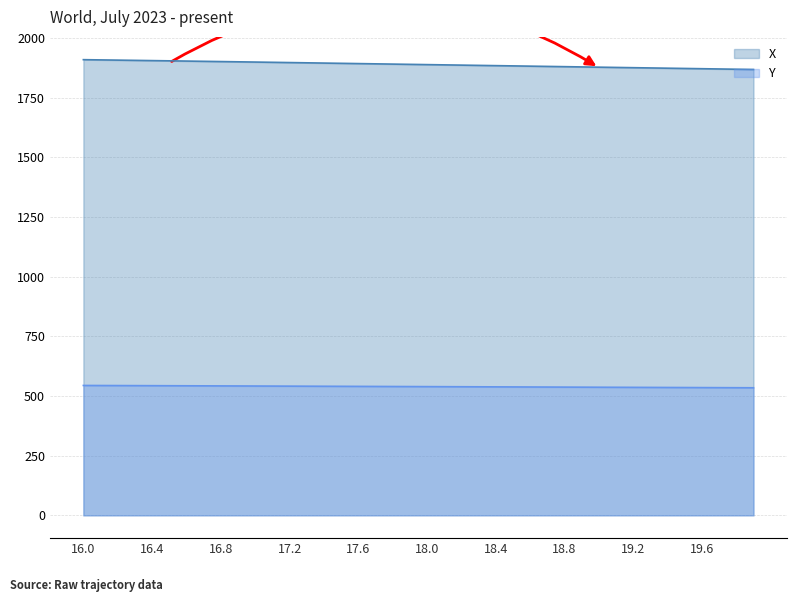

What is the value of the Y point at the 30th from the left?

536.8